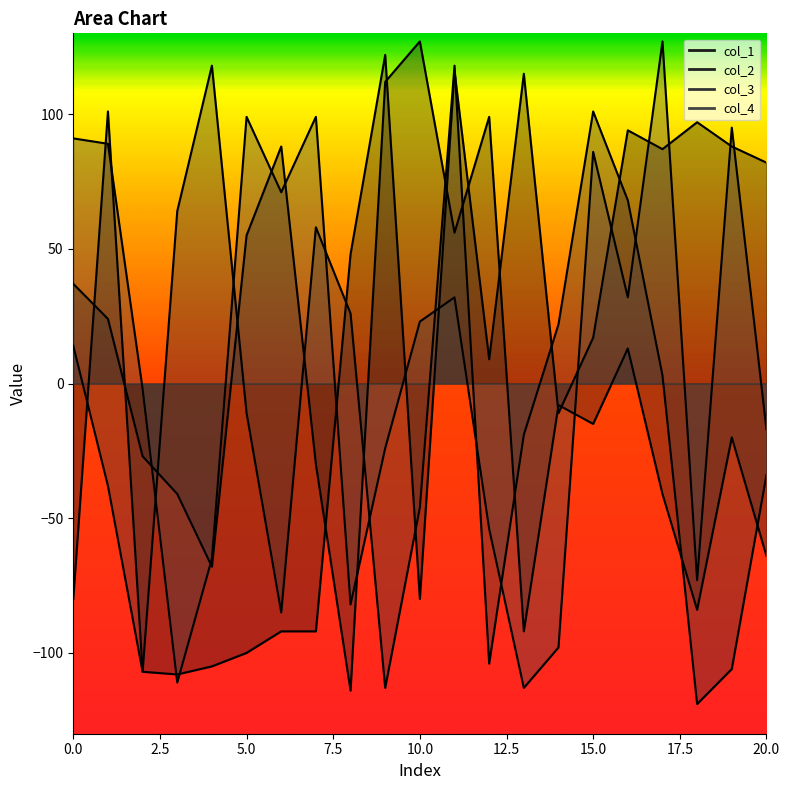

How many interior local valleys does the col_3 series have?

5